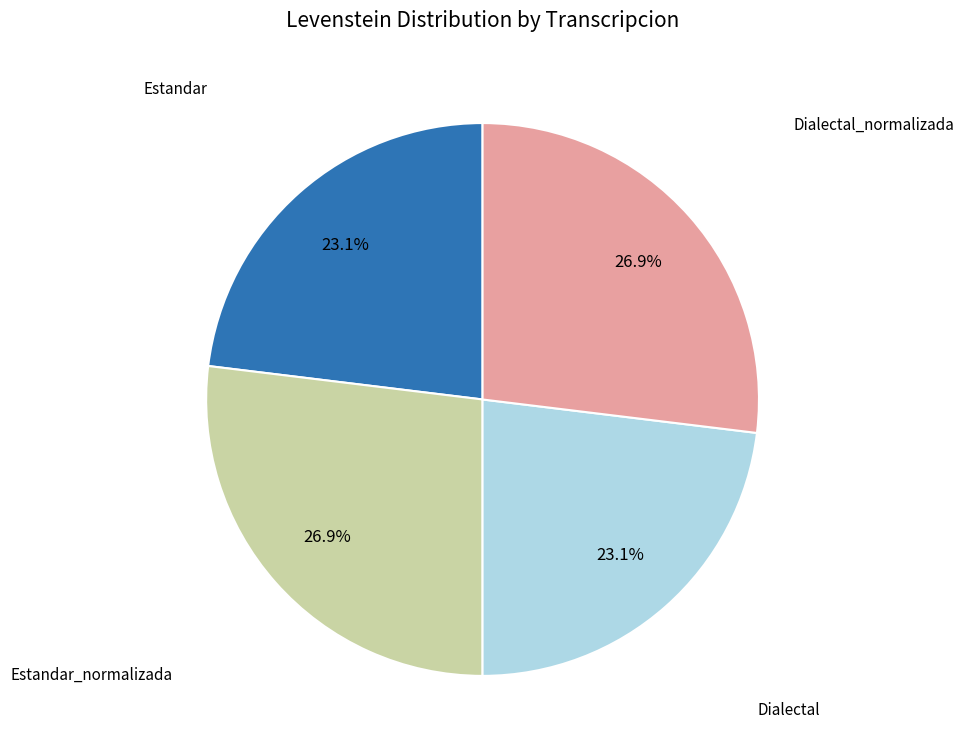

How many segments does this pie chart have?

4